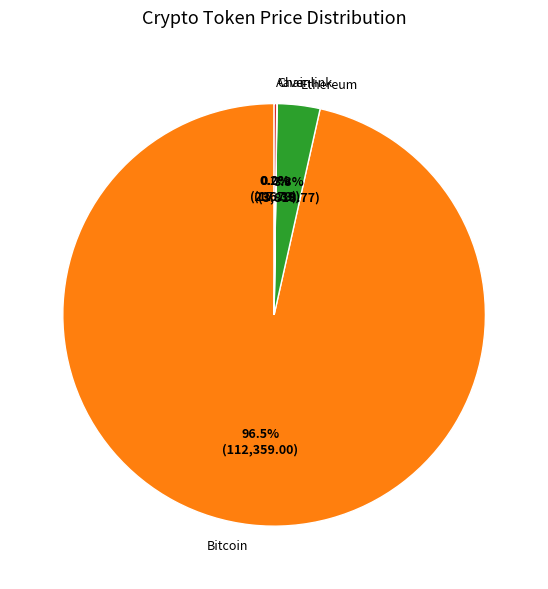

Is there any slice that represents more than half of the pie?

Yes